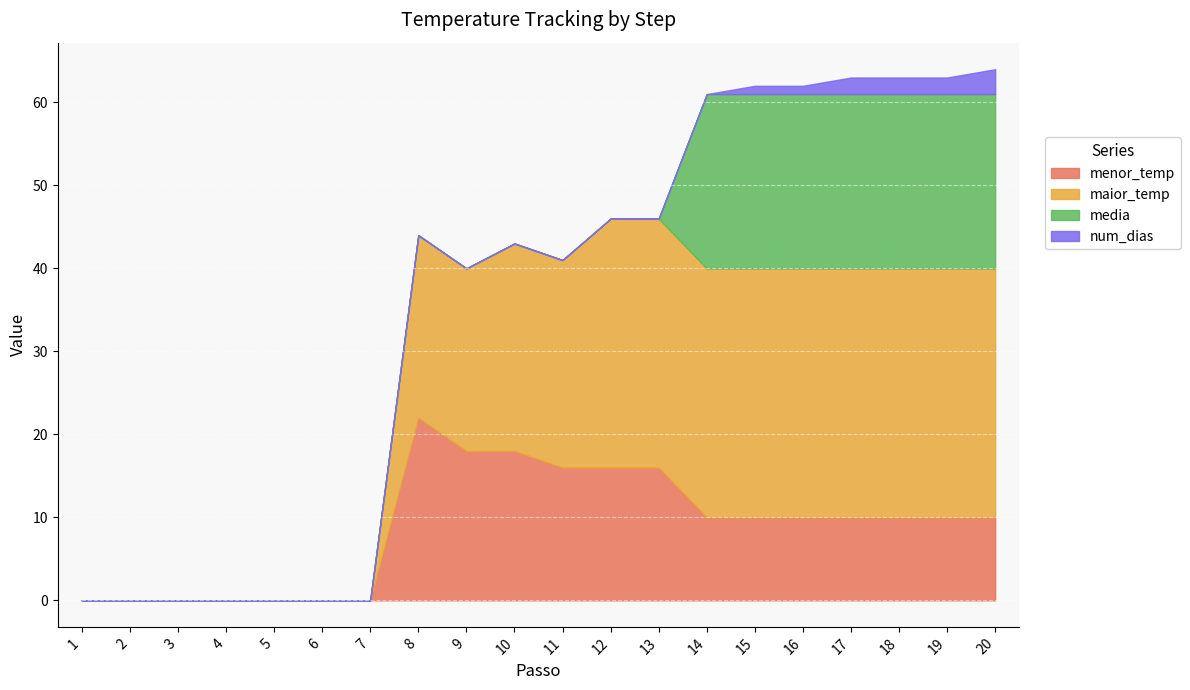

Which category has the highest value in the num_dias series?

20